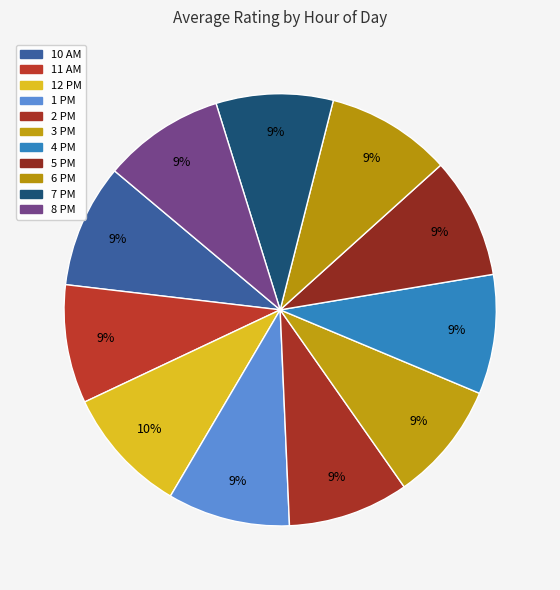

Is there a majority slice in this chart?

No